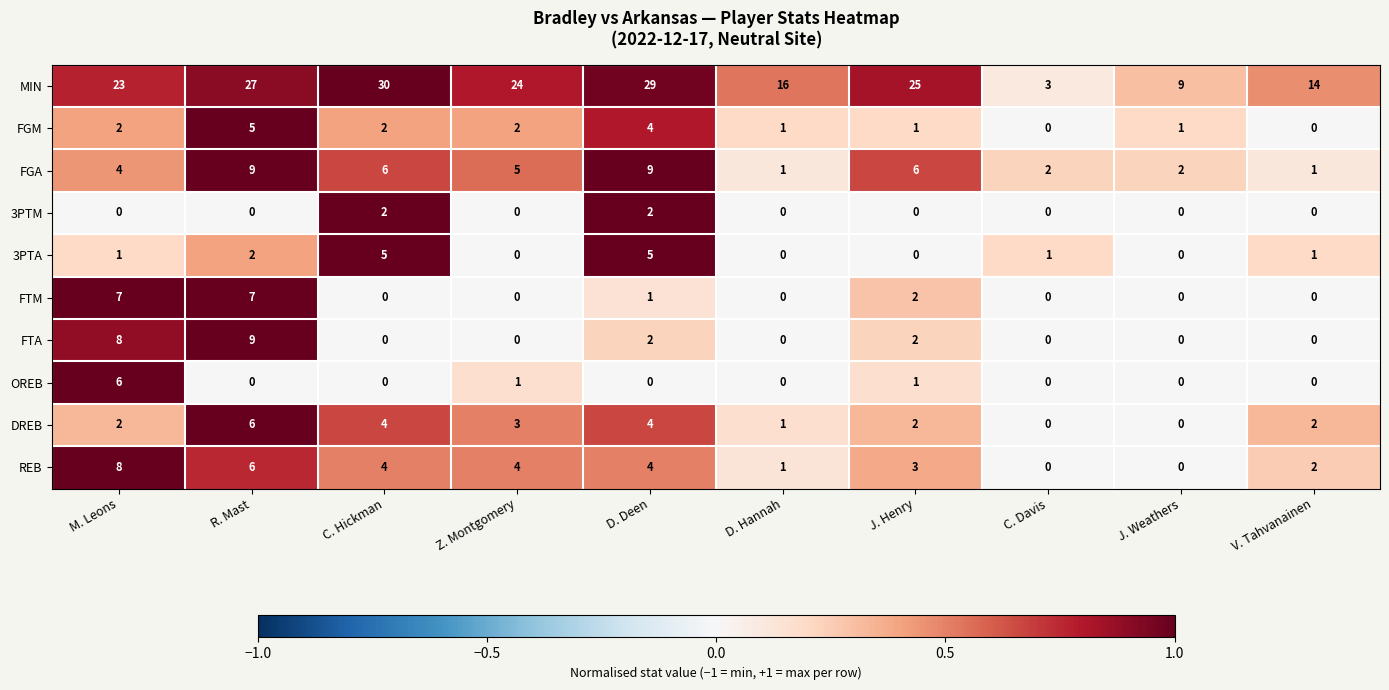

Which label corresponds to the largest value in the chart?

C. Hickman